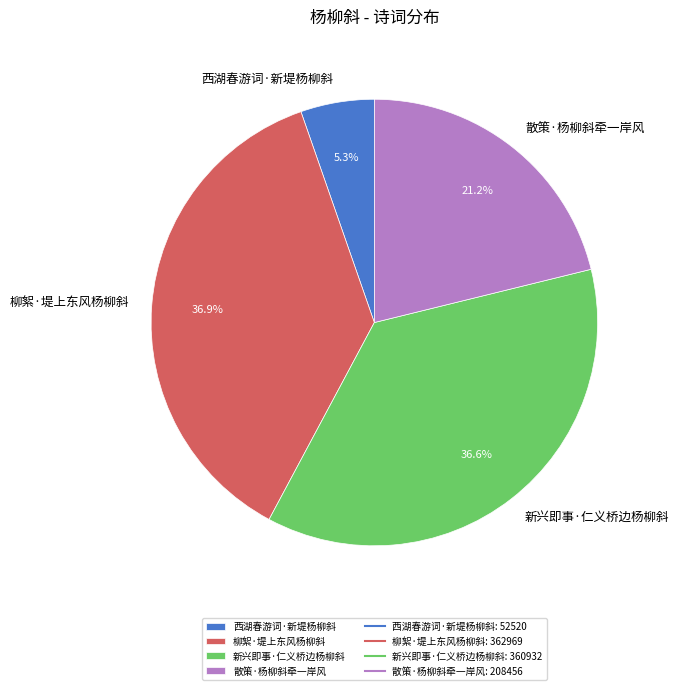

What is the ratio of the value at 新兴即事·仁义桥边杨柳斜 to the value at 散策·杨柳斜牵一岸风?

1.7